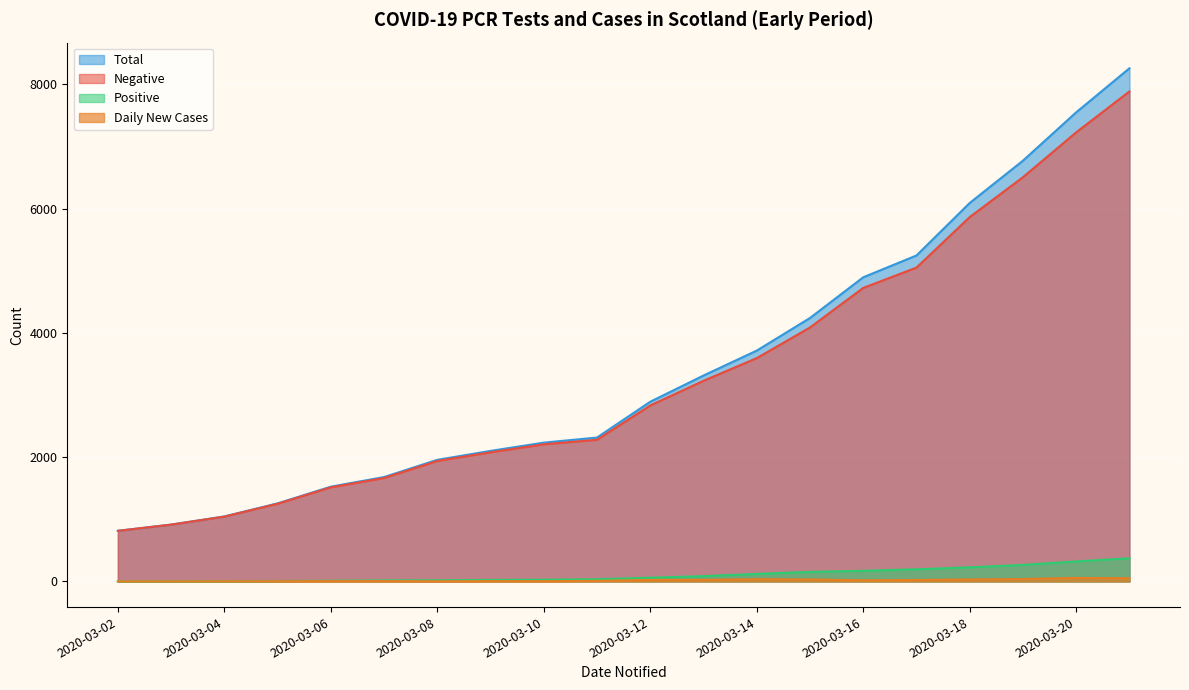

Reading left to right, what are all the values shown in this chart?

Negative: 2020-03-02=814	2020-03-03=914	2020-03-04=1043	2020-03-05=1250	2020-03-06=1514	2020-03-07=1664	2020-03-08=1939	2020-03-09=2078	2020-03-10=2207	2020-03-11=2280	2020-03-12=2832	2020-03-13=3229	2020-03-14=3594	2020-03-15=4087	2020-03-16=4724	2020-03-17=5051	2020-03-18=5864	2020-03-19=6506	2020-03-20=7228	2020-03-21=7886
Positive: 2020-03-02=1	2020-03-03=1	2020-03-04=3	2020-03-05=6	2020-03-06=11	2020-03-07=16	2020-03-08=18	2020-03-09=23	2020-03-10=27	2020-03-11=36	2020-03-12=60	2020-03-13=85	2020-03-14=121	2020-03-15=153	2020-03-16=171	2020-03-17=195	2020-03-18=227	2020-03-19=266	2020-03-20=322	2020-03-21=373
Total: 2020-03-02=815	2020-03-03=915	2020-03-04=1046	2020-03-05=1256	2020-03-06=1525	2020-03-07=1680	2020-03-08=1957	2020-03-09=2101	2020-03-10=2234	2020-03-11=2316	2020-03-12=2892	2020-03-13=3314	2020-03-14=3715	2020-03-15=4240	2020-03-16=4895	2020-03-17=5246	2020-03-18=6091	2020-03-19=6772	2020-03-20=7550	2020-03-21=8259
Daily New Cases: 2020-03-02=1	2020-03-03=0	2020-03-04=2	2020-03-05=3	2020-03-06=5	2020-03-07=5	2020-03-08=2	2020-03-09=5	2020-03-10=4	2020-03-11=9	2020-03-12=24	2020-03-13=25	2020-03-14=36	2020-03-15=32	2020-03-16=18	2020-03-17=24	2020-03-18=32	2020-03-19=39	2020-03-20=56	2020-03-21=51